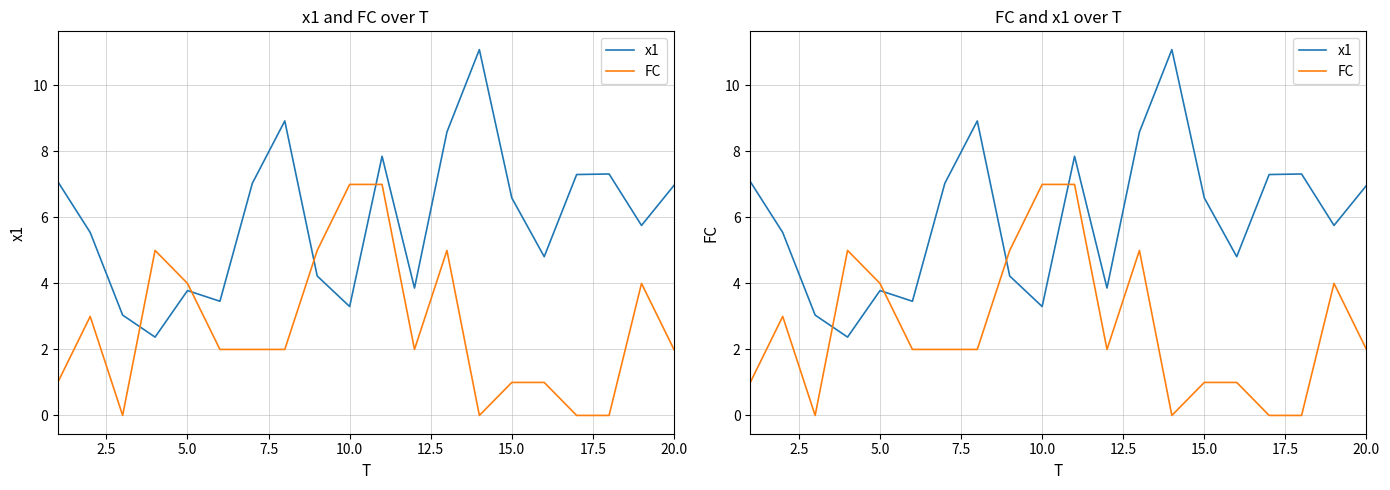

True or false: FC and x1 intersect in this chart.

True